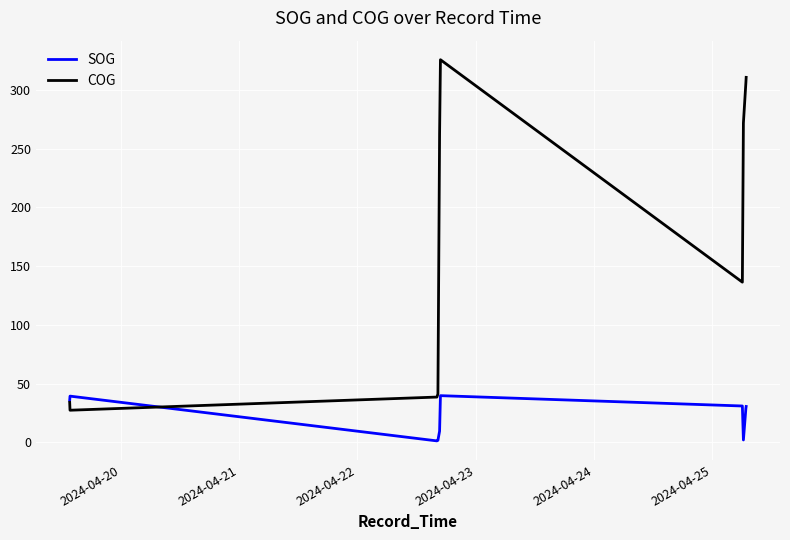

True or false: SOG has more than 2 interior local peaks.

False